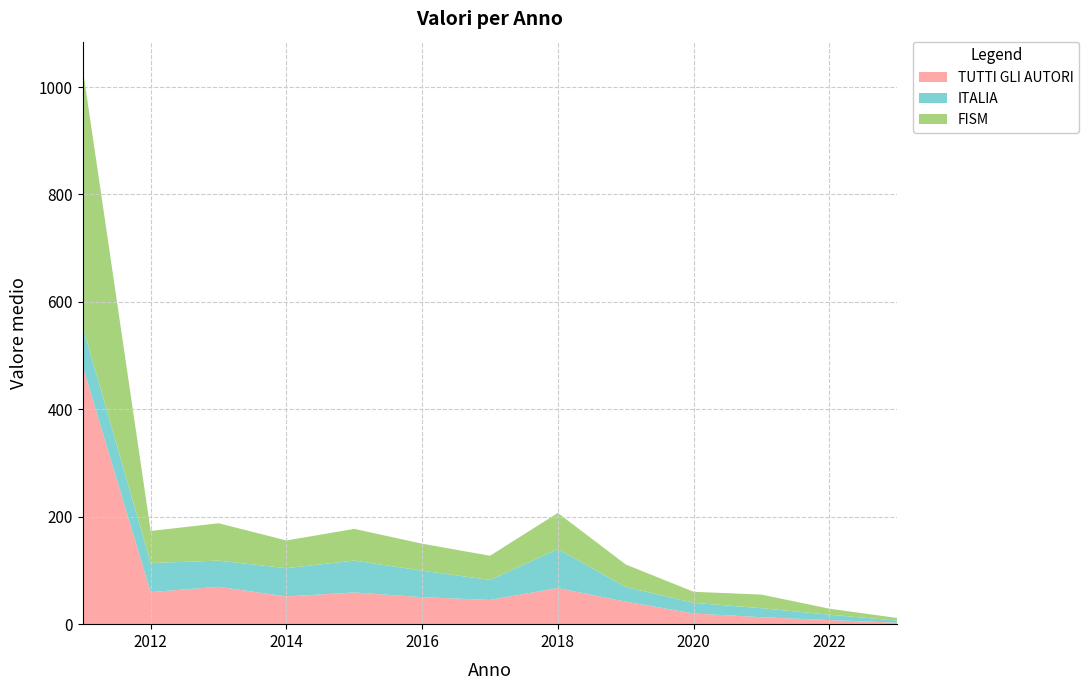

Reading left to right, transcribe all the data shown in this chart.

TUTTI GLI AUTORI: 479.4	59.7	69.6	51.6	59.0	50.3	45.1	67.2	41.9	19.9	13.0	7.6	2.7
ITALIA: 74.1	54.1	48.7	52.7	59.4	49.3	37.2	72.6	27.2	19.9	16.8	10.0	4.0
FISM: 479.4	59.7	69.6	51.6	59.0	50.3	45.1	67.2	41.9	20.6	25.3	11.2	4.7